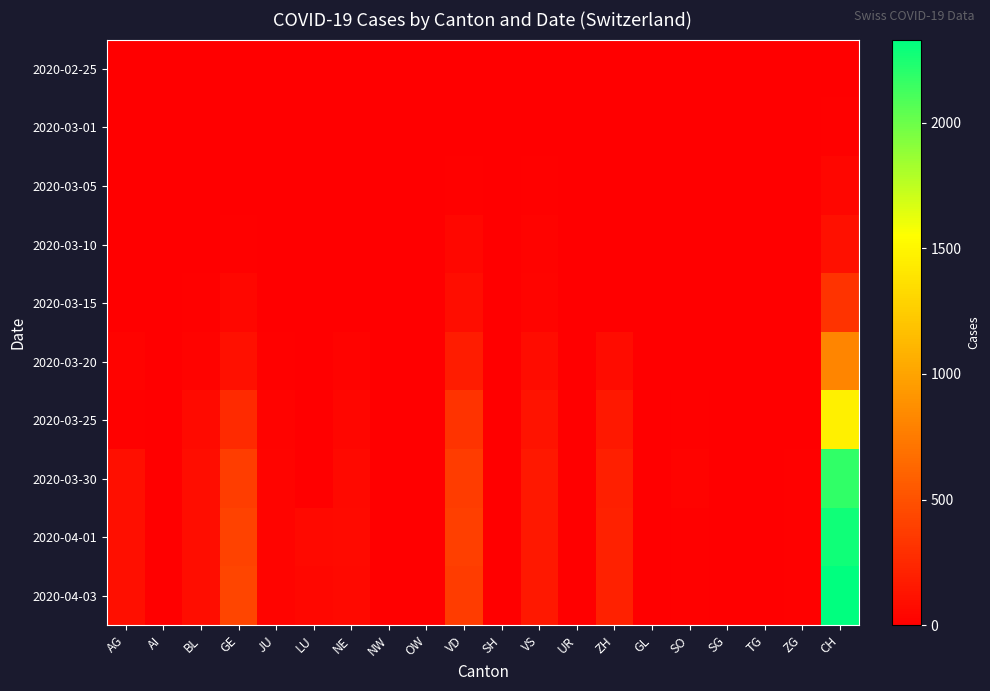

Reading right to left, extract all data points from this chart.

2020-02-25: CH=0	ZG=0	TG=0	SG=0	SO=0	GL=0	ZH=0	UR=0	VS=0	SH=0	VD=0	OW=0	NW=0	NE=0	LU=0	JU=0	GE=0	BL=0	AI=0	AG=0
2020-03-01: CH=16	ZG=1	TG=0	SG=0	SO=0	GL=0	ZH=0	UR=0	VS=7	SH=0	VD=4	OW=0	NW=0	NE=0	LU=0	JU=1	GE=3	BL=1	AI=0	AG=0
2020-03-05: CH=39	ZG=0	TG=0	SG=0	SO=0	GL=0	ZH=0	UR=0	VS=11	SH=0	VD=14	OW=0	NW=0	NE=4	LU=0	JU=2	GE=5	BL=1	AI=0	AG=0
2020-03-10: CH=102	ZG=0	TG=0	SG=0	SO=0	GL=0	ZH=0	UR=0	VS=20	SH=0	VD=48	OW=0	NW=0	NE=4	LU=0	JU=5	GE=18	BL=5	AI=0	AG=0
2020-03-15: CH=315	ZG=0	TG=0	SG=0	SO=0	GL=0	ZH=0	UR=0	VS=36	SH=0	VD=90	OW=0	NW=0	NE=9	LU=0	JU=9	GE=46	BL=12	AI=0	AG=0
2020-03-20: CH=819	ZG=1	TG=0	SG=0	SO=0	GL=0	ZH=78	UR=0	VS=73	SH=0	VD=182	OW=0	NW=0	NE=21	LU=0	JU=14	GE=109	BL=27	AI=0	AG=25
2020-03-25: CH=1464	ZG=9	TG=0	SG=0	SO=10	GL=0	ZH=146	UR=0	VS=119	SH=0	VD=312	OW=3	NW=0	NE=41	LU=0	JU=23	GE=258	BL=68	AI=0	AG=16
2020-03-30: CH=2177	ZG=13	TG=0	SG=0	SO=19	GL=0	ZH=197	UR=0	VS=154	SH=0	VD=369	OW=3	NW=0	NE=57	LU=0	JU=28	GE=382	BL=86	AI=0	AG=94
2020-04-01: CH=2285	ZG=13	TG=0	SG=0	SO=10	GL=0	ZH=203	UR=0	VS=147	SH=0	VD=383	OW=5	NW=0	NE=66	LU=57	JU=29	GE=406	BL=86	AI=0	AG=94
2020-04-03: CH=2331	ZG=15	TG=0	SG=0	SO=17	GL=0	ZH=207	UR=0	VS=147	SH=0	VD=366	OW=5	NW=0	NE=61	LU=49	JU=28	GE=424	BL=82	AI=0	AG=100